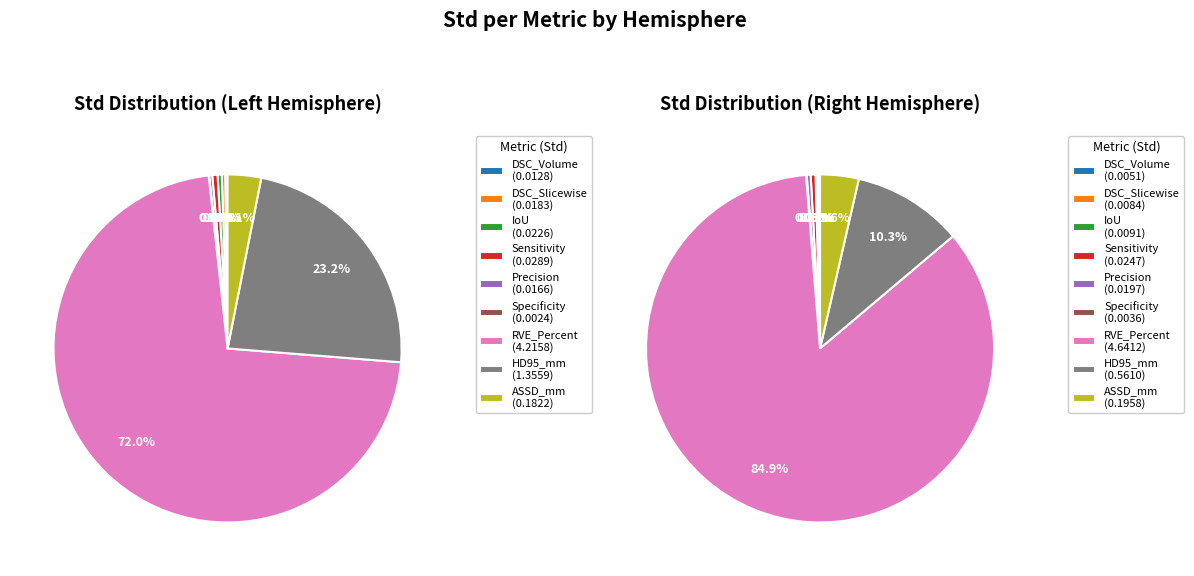

Count the number of slices in the pie.

9